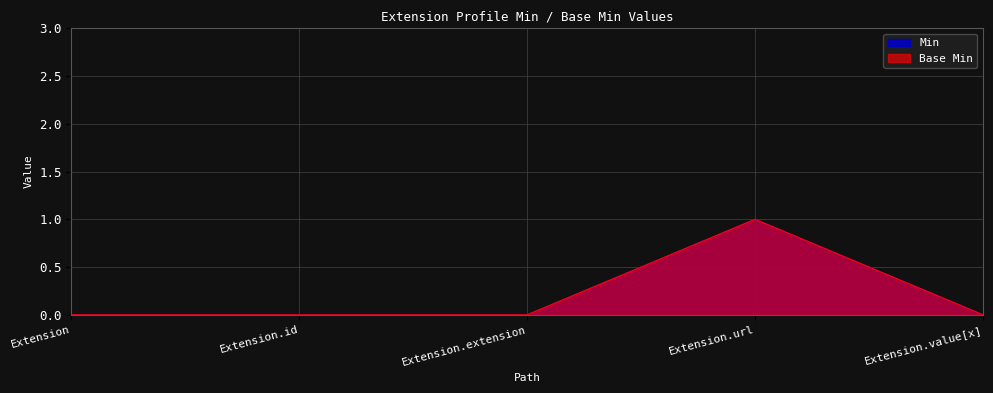

True or false: Min and Base Min intersect in this chart.

False